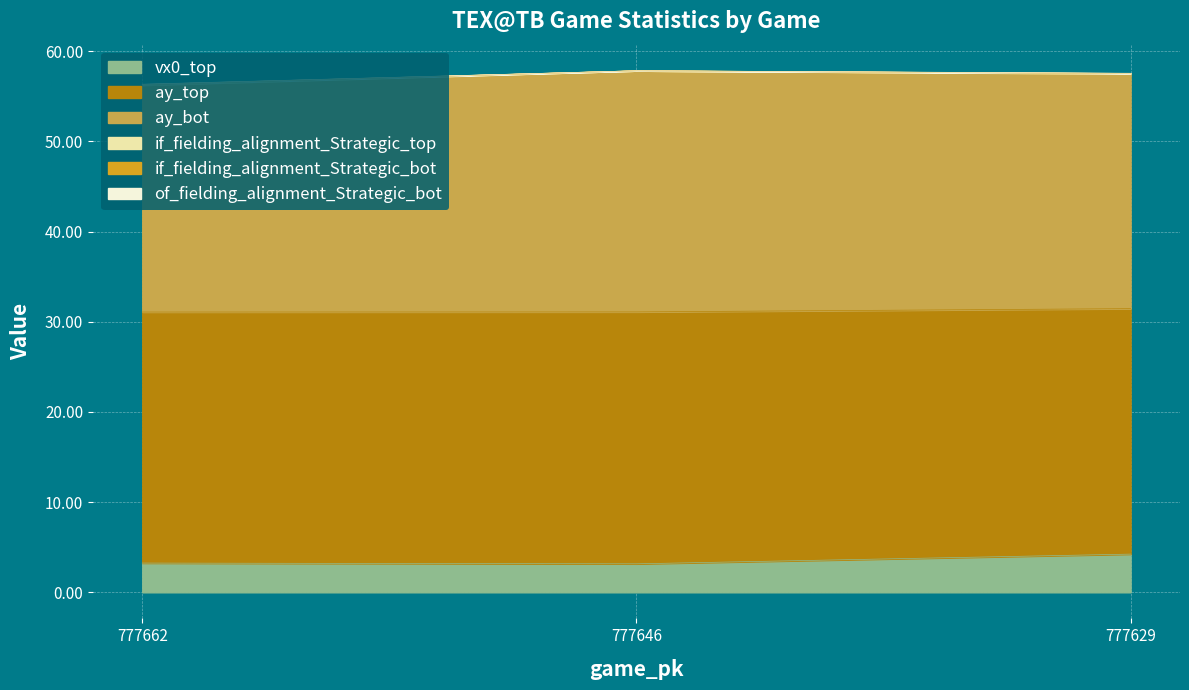

What is the greatest value displayed?

57.8